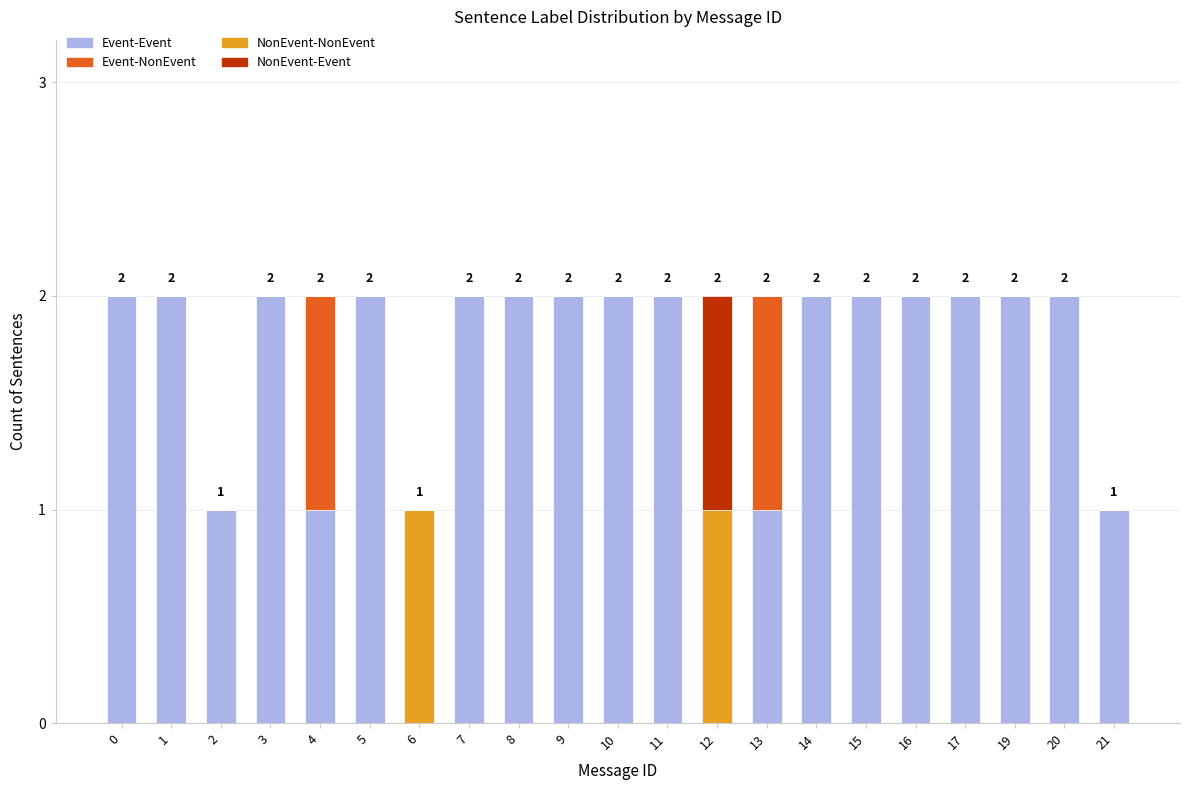

True or false: Event-Event has a value of 1 at 21.

True